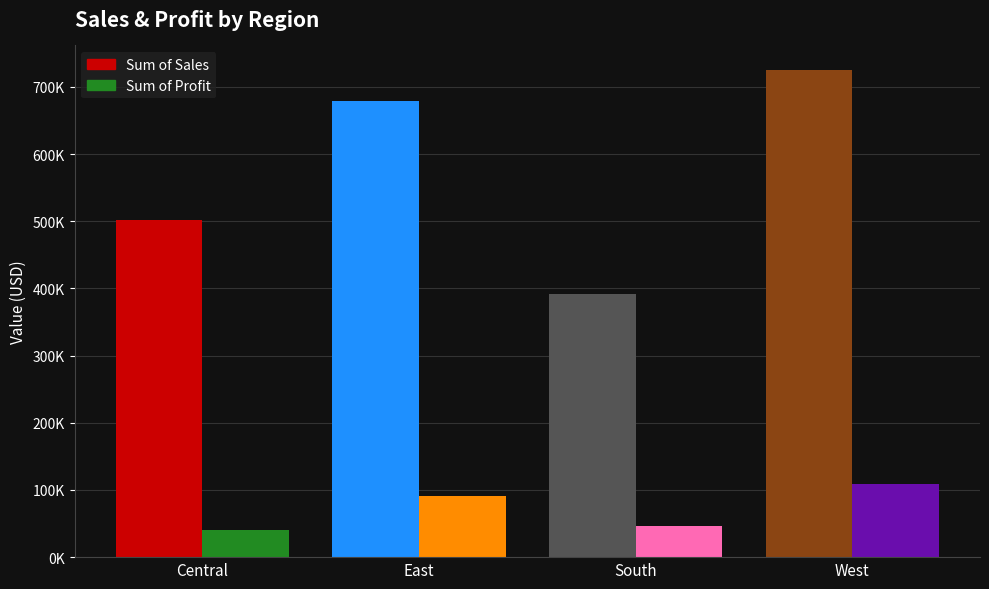

At which label does Sum of Sales first exceed 678781?

East